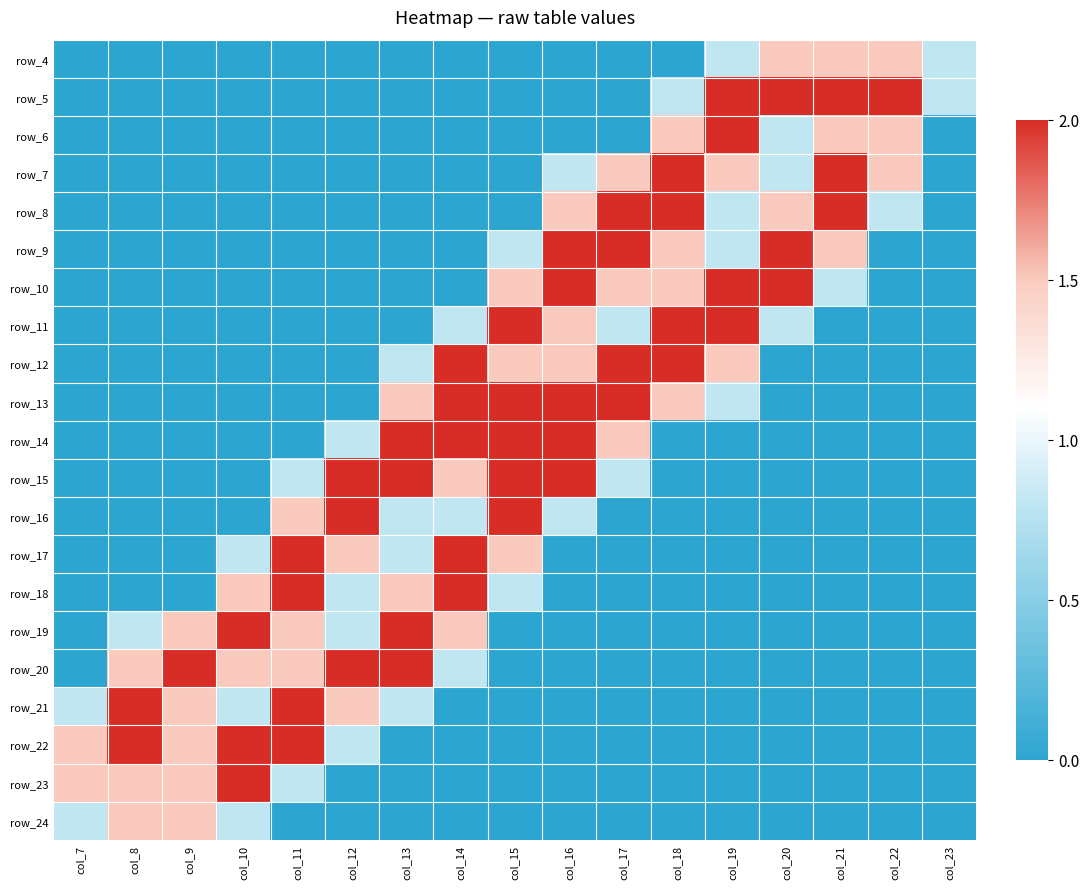

At which category is the sum across all series the highest?

col_15